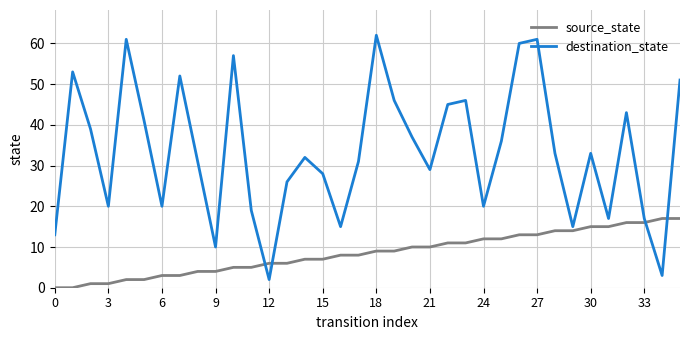

Which series has the largest total across all categories?

destination_state